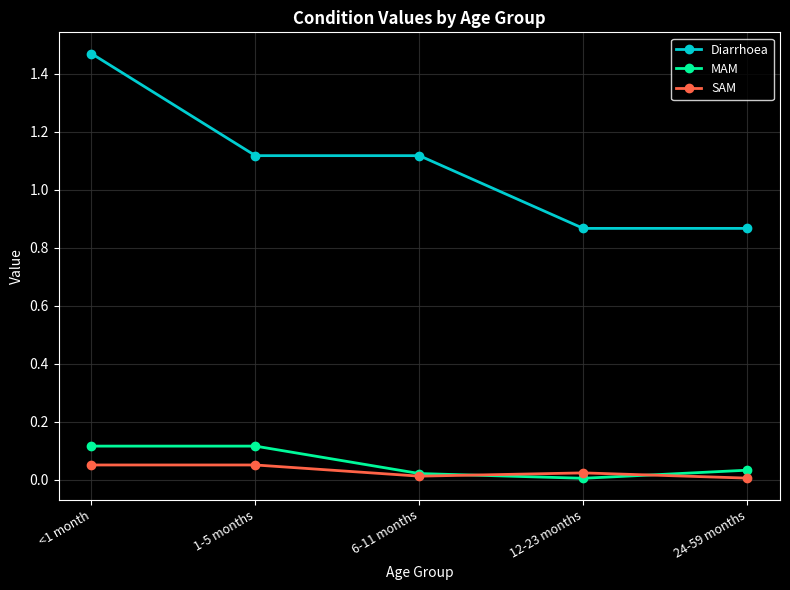

What is the label of the 1st point from the right?

24-59 months